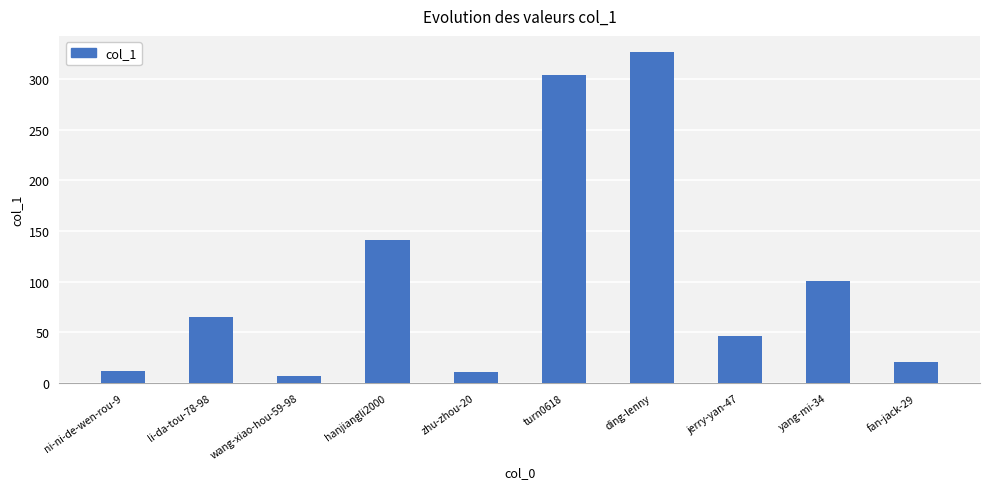

What is the average value?

103